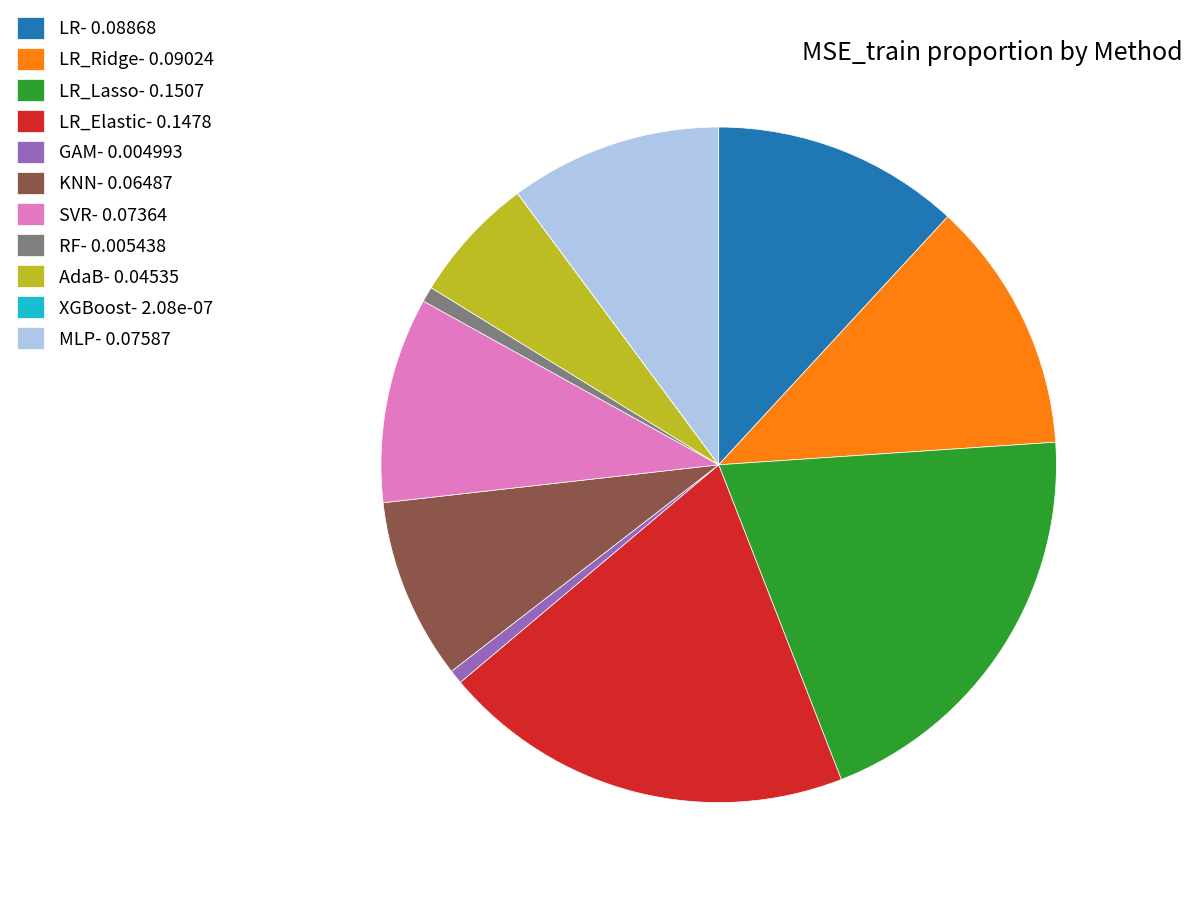

Is there any slice that represents more than half of the pie?

No